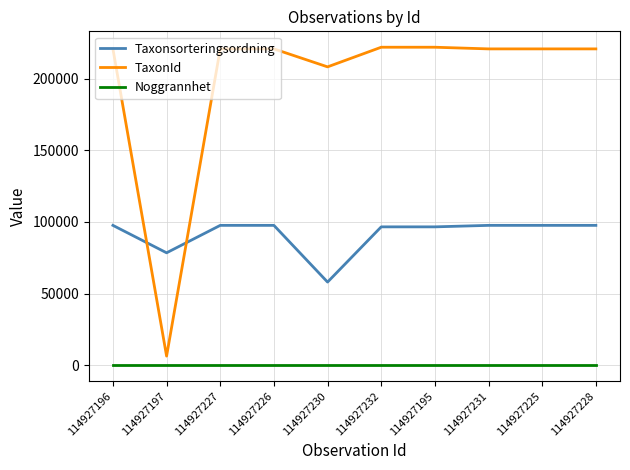

How many lines are shown in the chart?

3